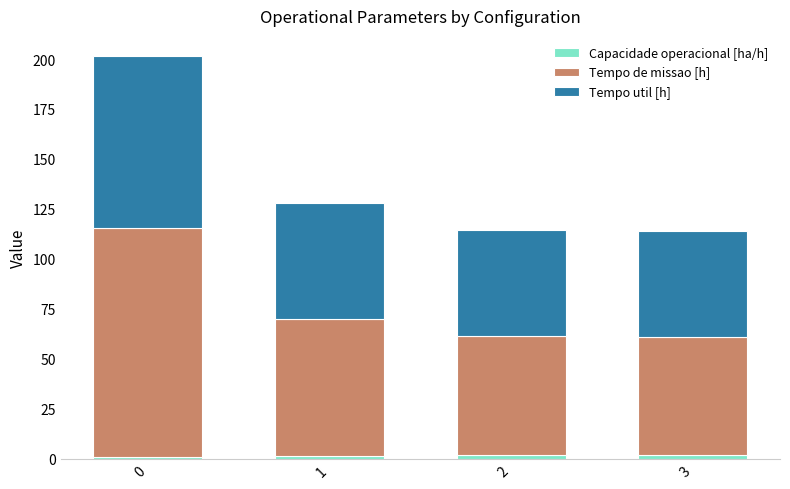

The value of Tempo de missao [h] at 1 is 68.3. True or false?

True